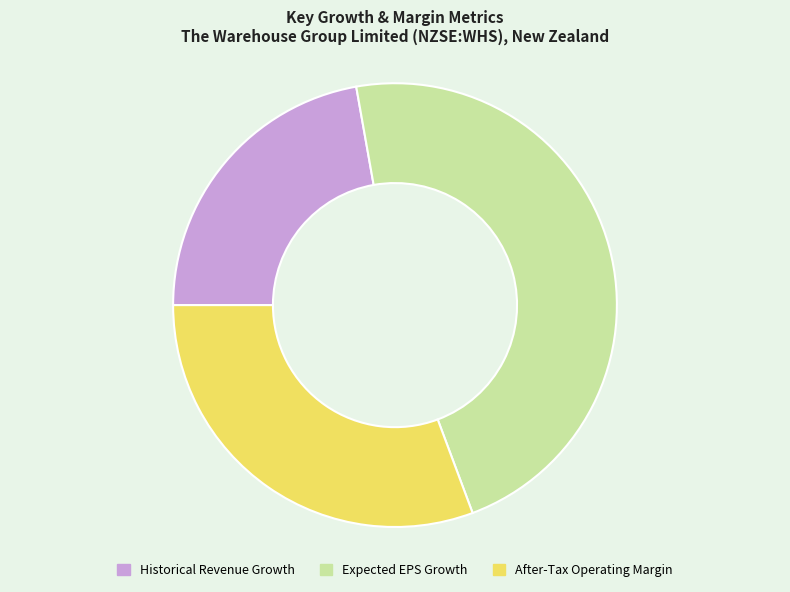

How many slices are in this pie chart?

3